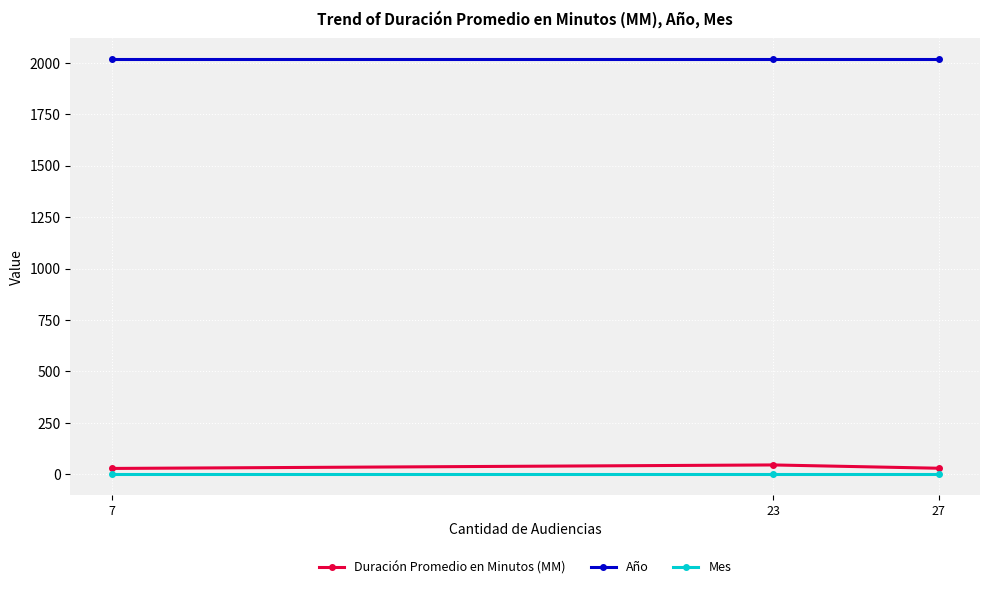

Rank the series at 7 from highest to lowest value.

Año, Duración Promedio en Minutos (MM), Mes